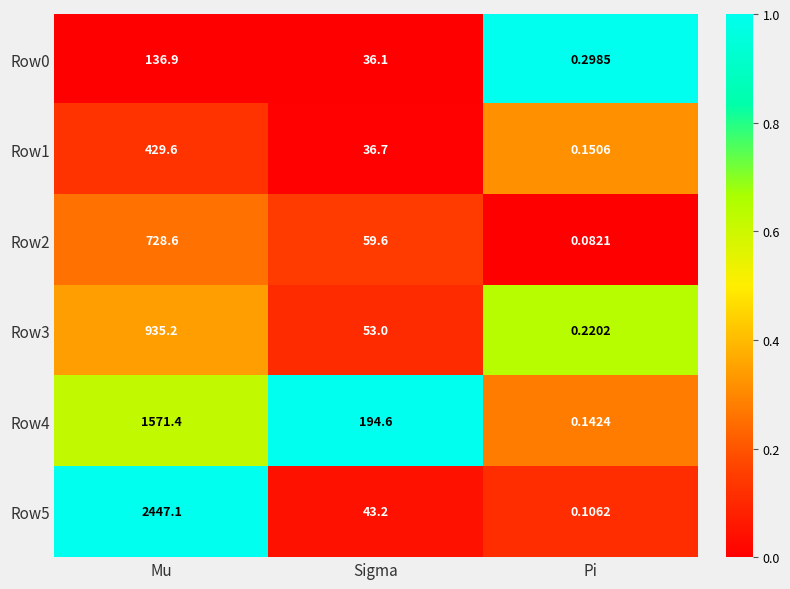

Is the value of Row0 at Pi greater than the value of Row4 at Sigma?

No